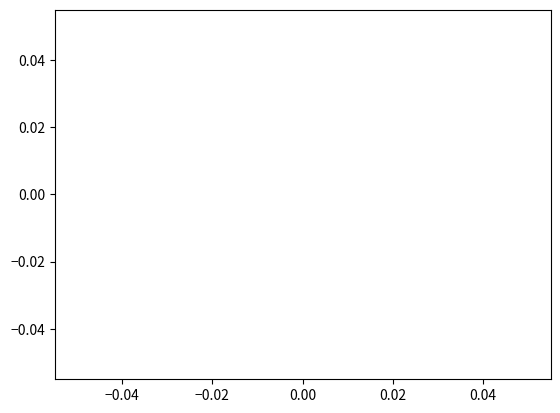

True or false: CHINA has a value of 2879.8 at 201612.

False